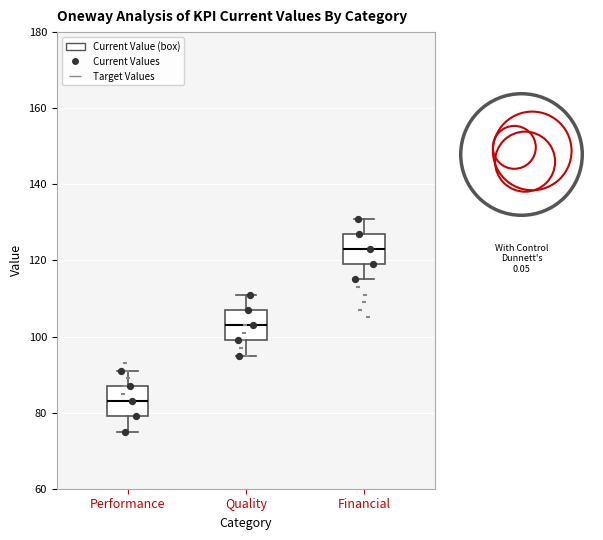

Reading left to right, read every box against the y-axis: the position of its median line, the range the box covers, and the ends of its whiskers. The values are not printed on the chart, so give them approximately, as read against the axis.

Performance: median 84, box 80 to 88, whiskers 76 to 92
Quality: median 104, box 100 to 108, whiskers 96 to 112
Financial: median 124, box 120 to 128, whiskers 116 to 132